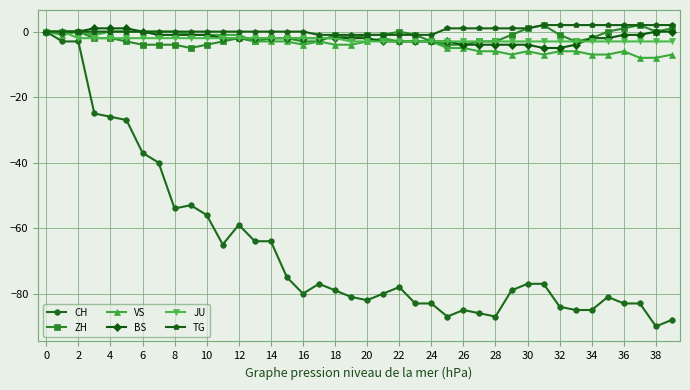

True or false: CH has a value of -90 at 38.

True